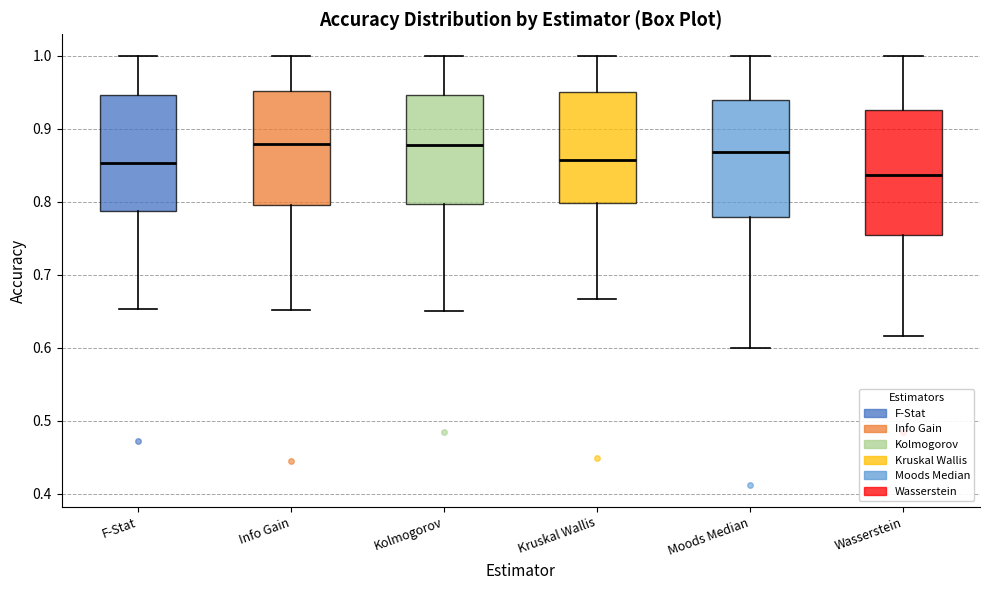

Which box's median line is the lowest?

Wasserstein